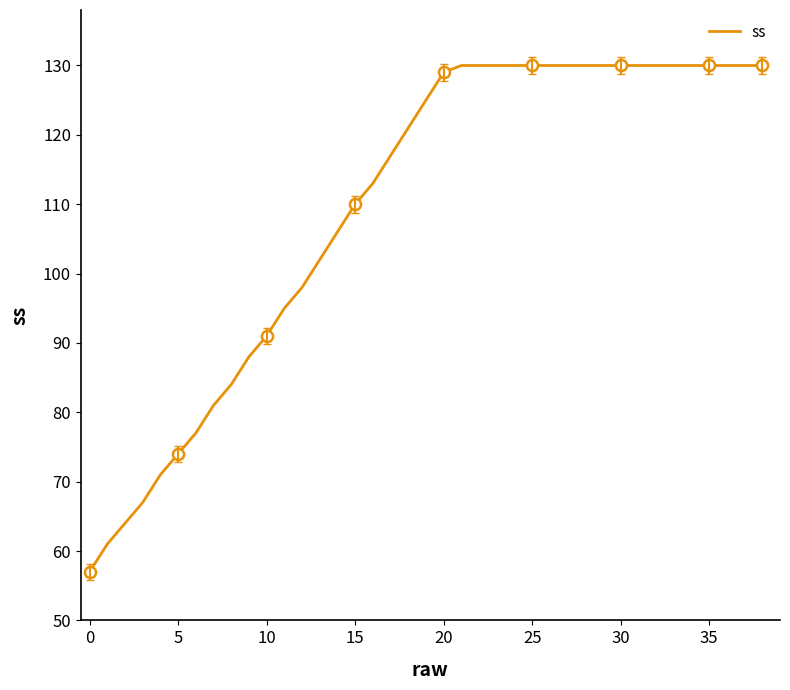

What is the minimum value for ss?

57